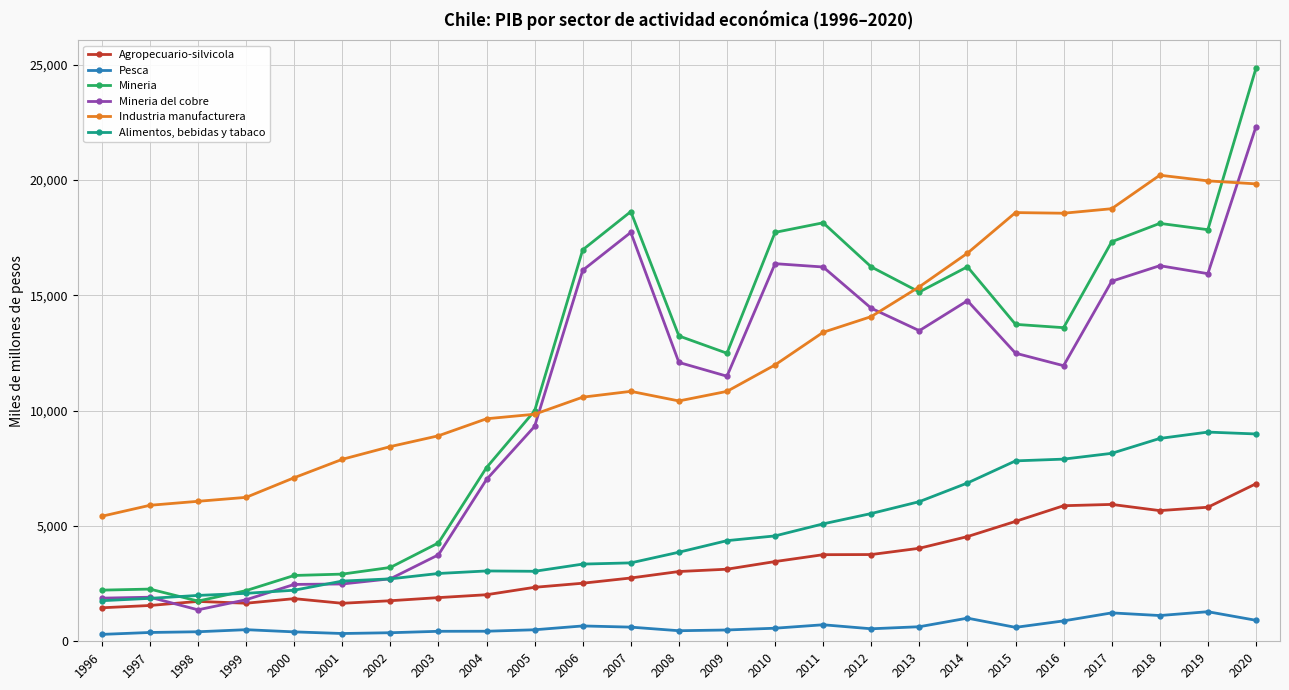

What is the difference between the highest and lowest values at 2006?

16304